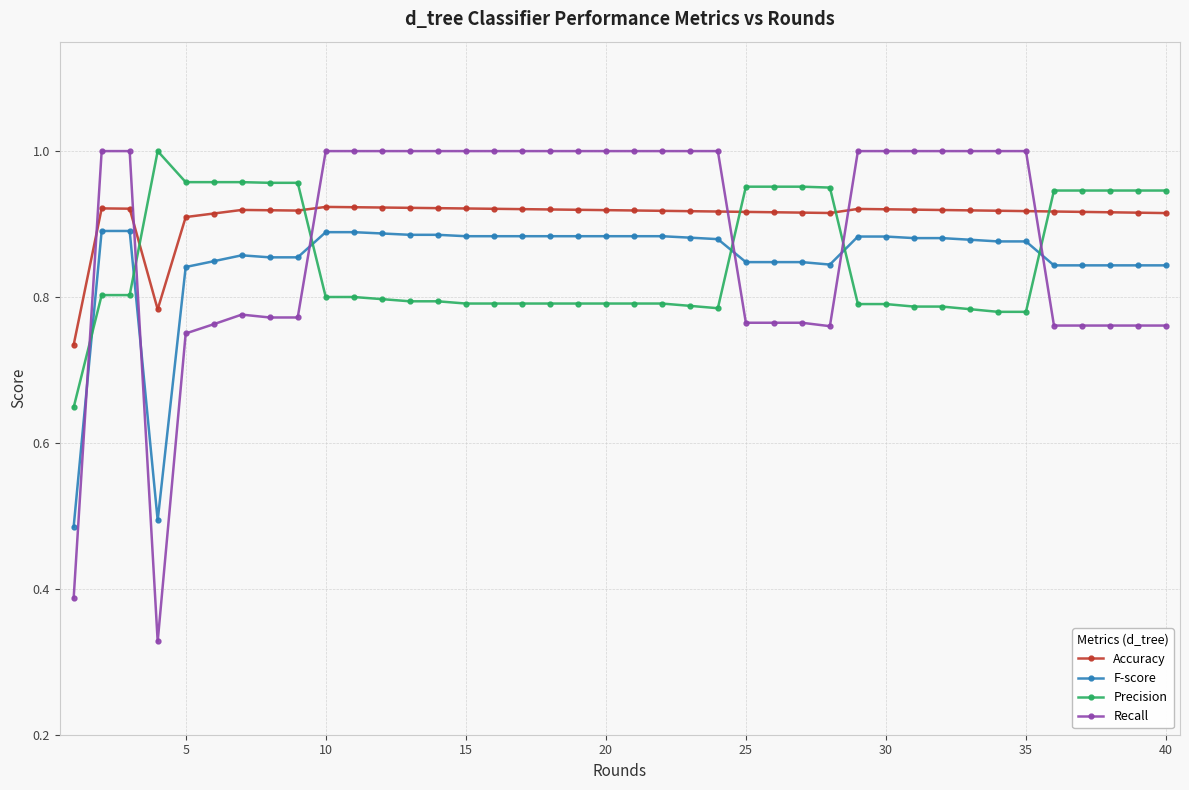

Which series has the largest range (max minus min)?

Recall